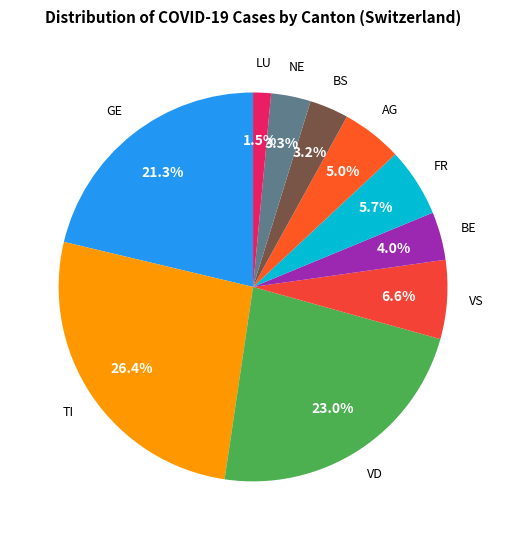

Is GE the majority of the pie?

No